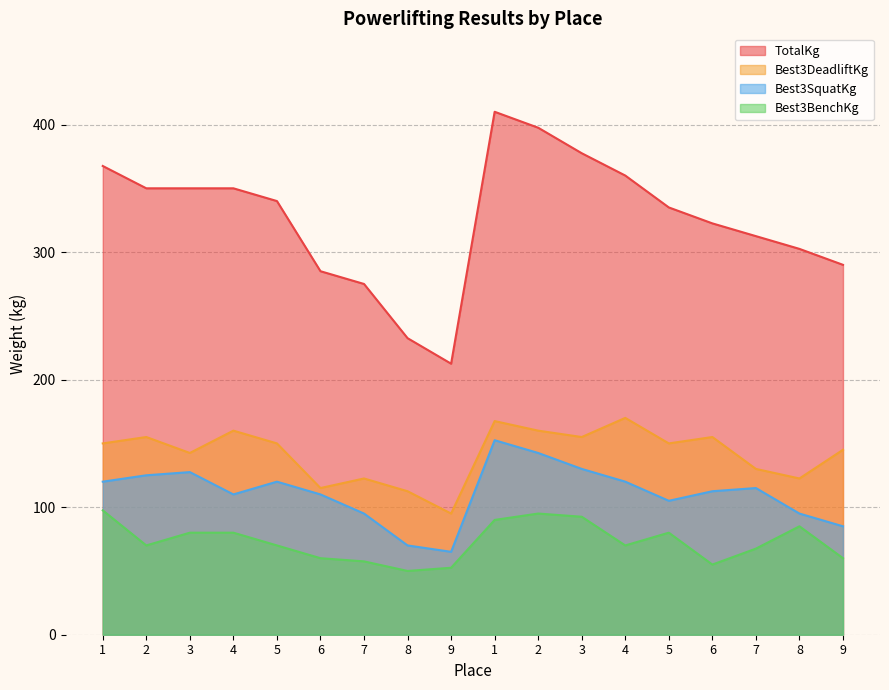

How many lines are shown in the chart?

4